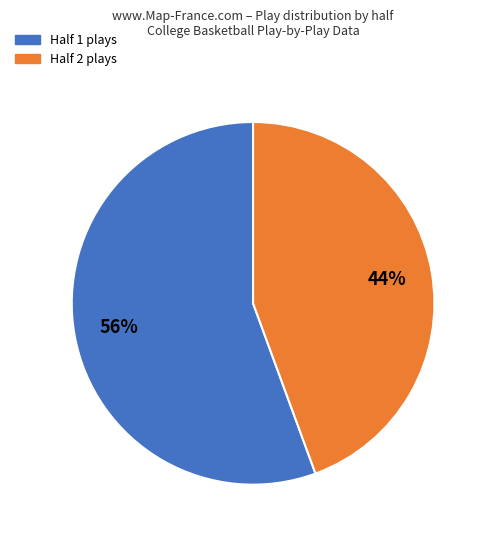

Count the number of slices in the pie.

2